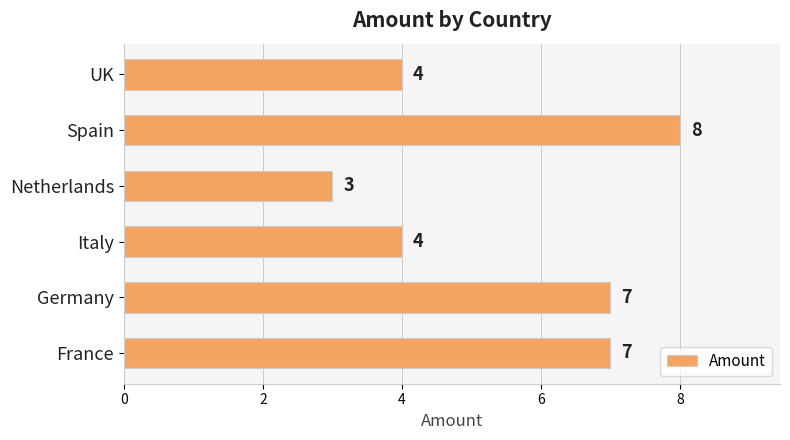

Approximately how many times larger is the value at Netherlands compared to Spain?

0.4